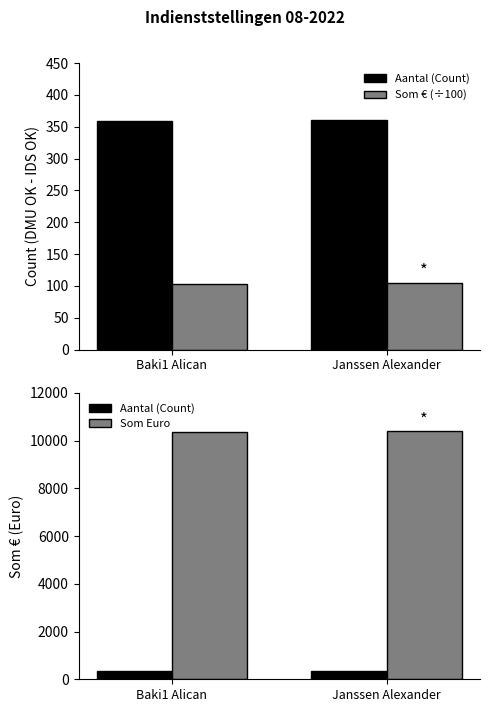

What position from the left is Janssen Alexander?

2